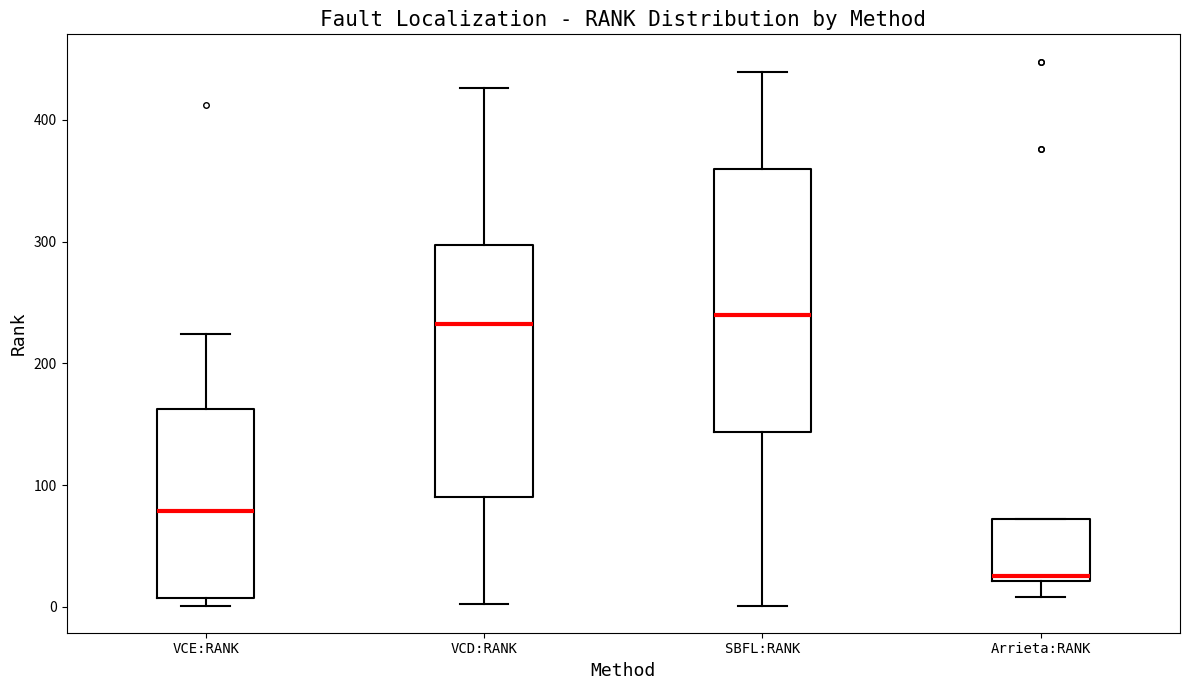

Reading left to right, transcribe this box plot: for each box, give where its median line is, the range the box spans, and where its two whiskers end, as read against the y-axis. The values are not printed on the chart, so give them approximately, as read against the axis.

VCE:RANK: median 80, box 10 to 160, whiskers 0 to 220
VCD:RANK: median 230, box 90 to 300, whiskers 0 to 430
SBFL:RANK: median 240, box 140 to 360, whiskers 0 to 440
Arrieta:RANK: median 30, box 20 to 70, whiskers 10 to 70